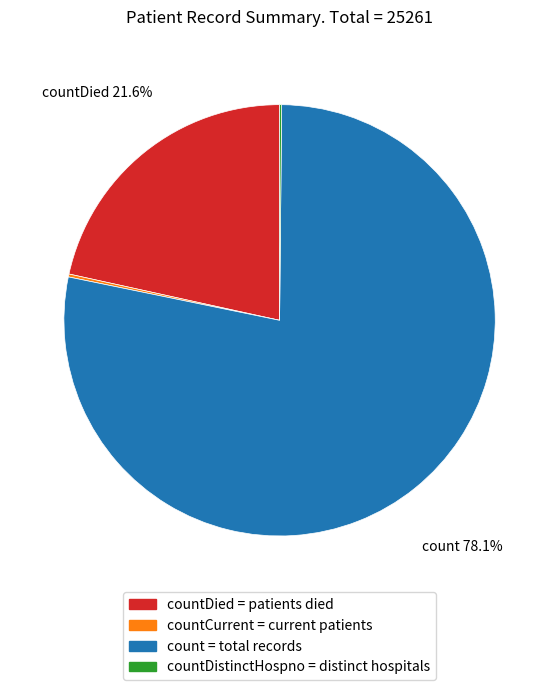

Which slice is the largest?

count = total records